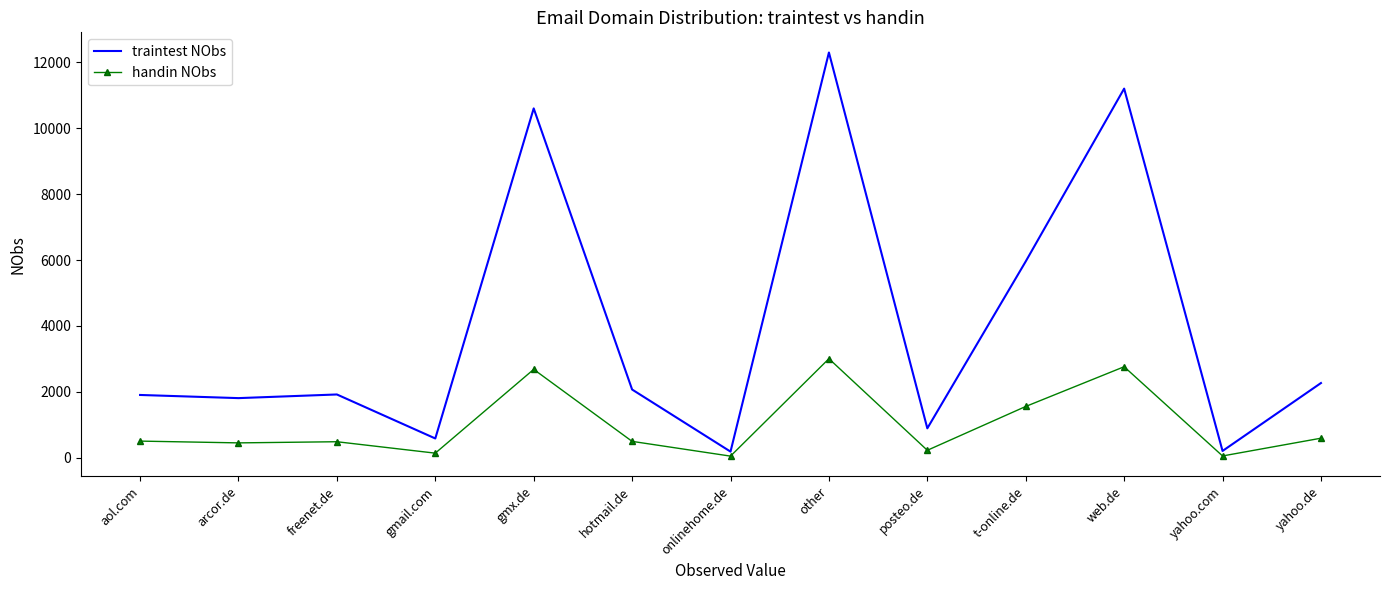

Which category has the highest value across all series?

other